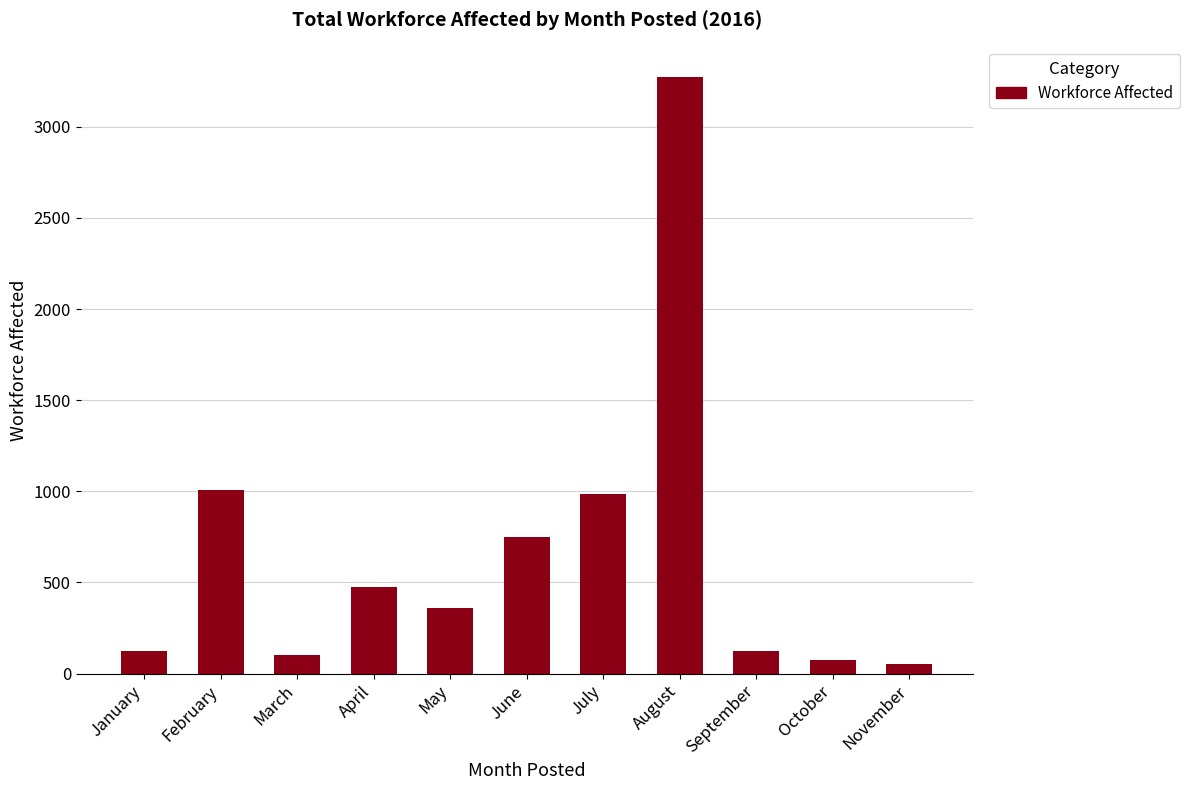

What is the greatest value displayed?

3275